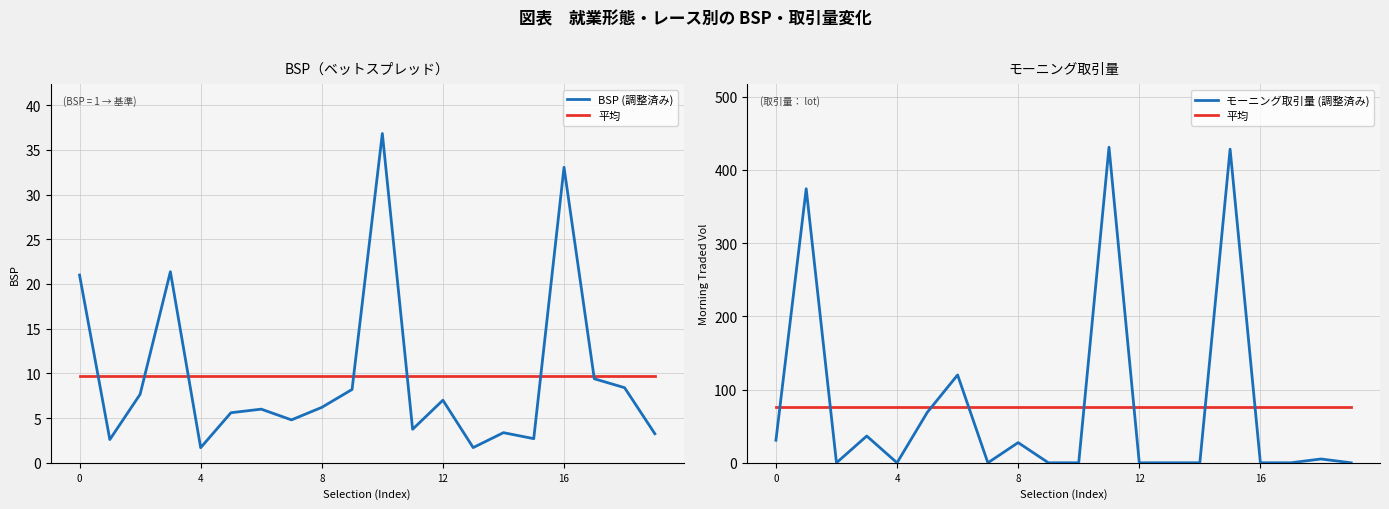

What is the value of the 平均 point at the 18th from the left?

76.1